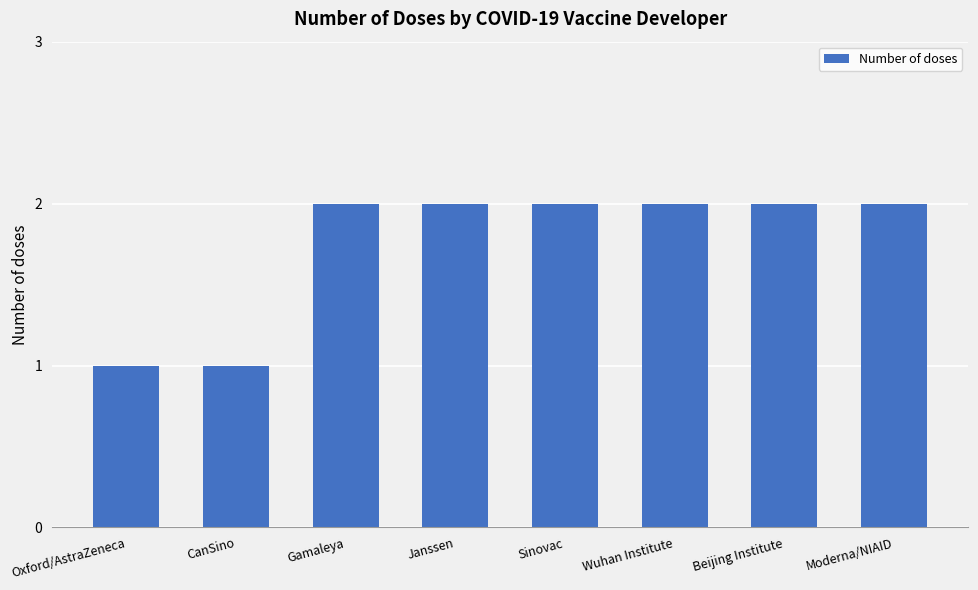

What is the minimum value shown in the chart?

1